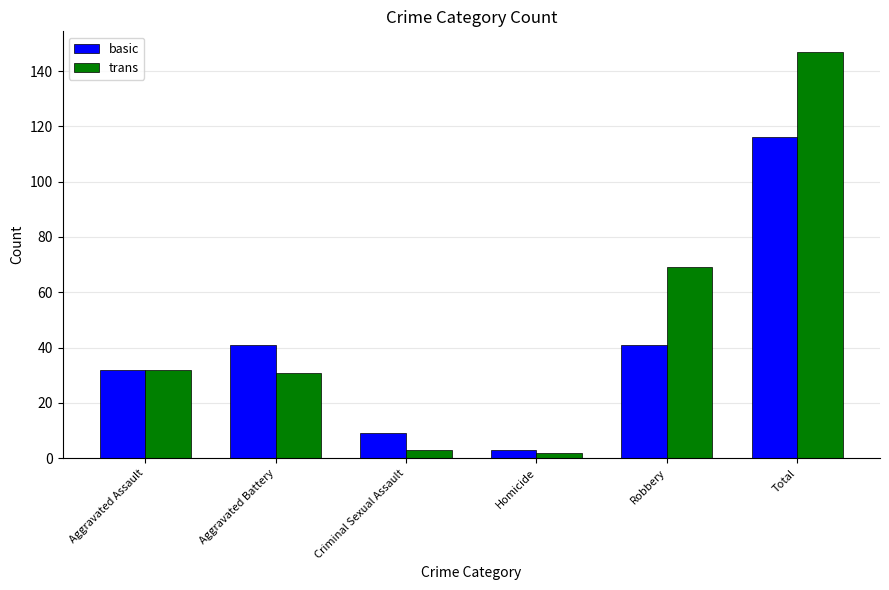

At which category is the sum across all series the highest?

Total